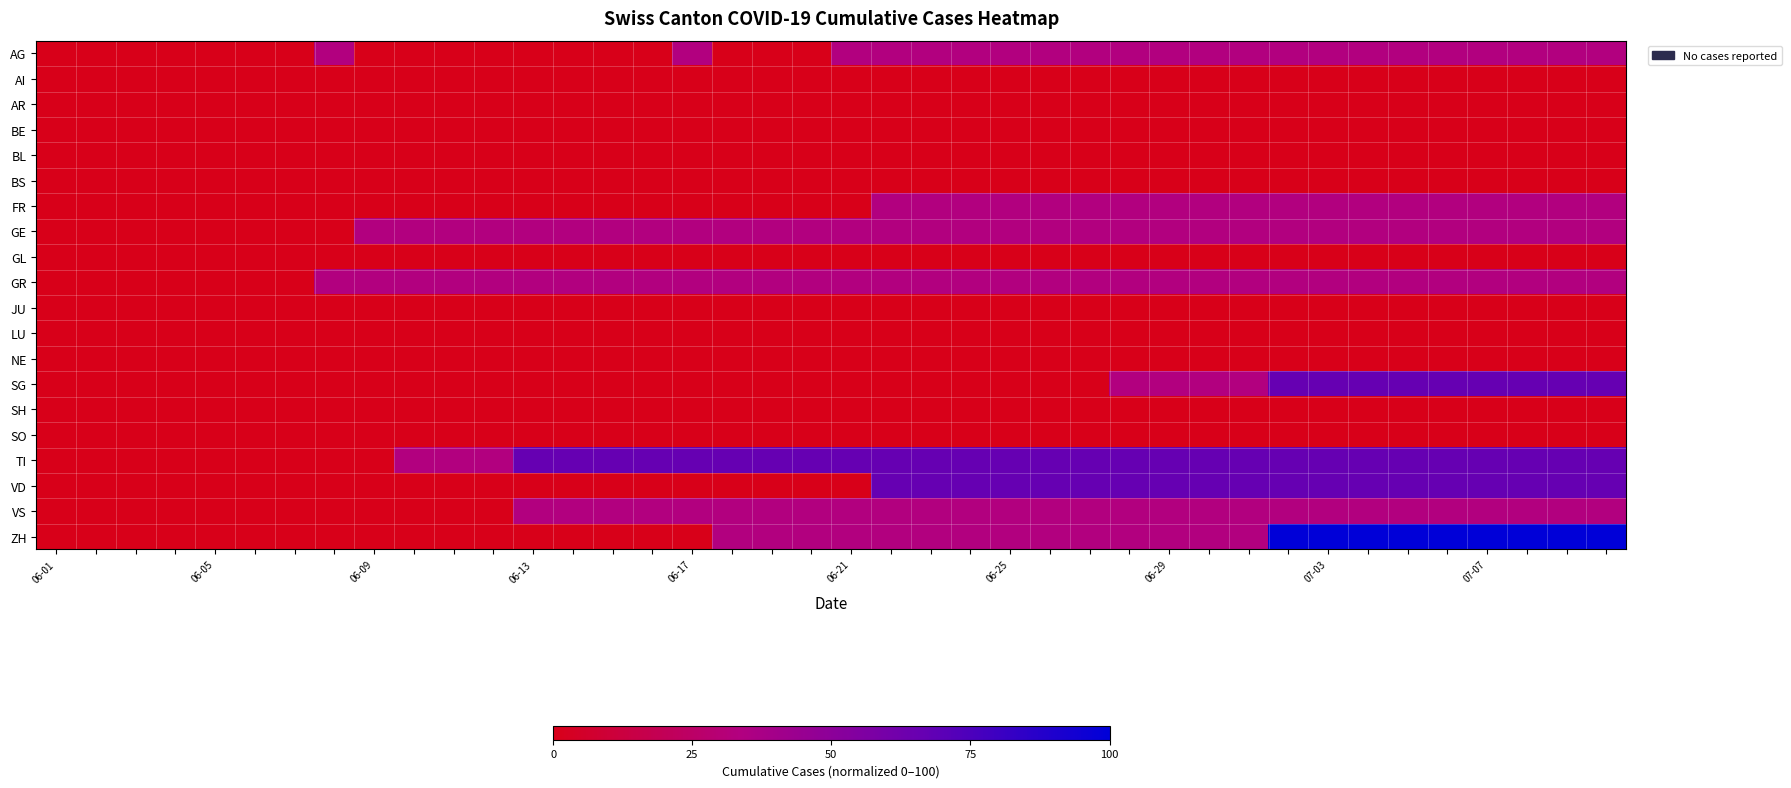

Which series has the widest spread of values?

ZH